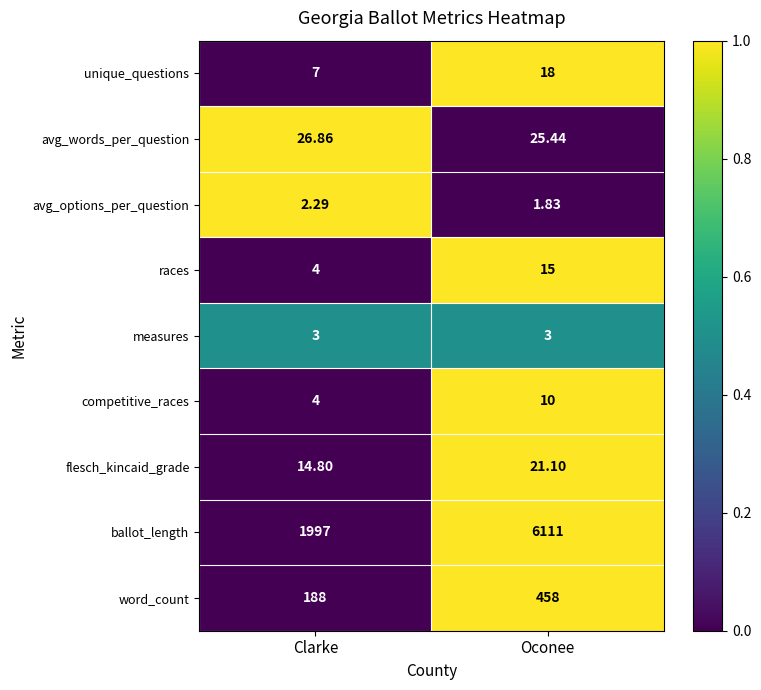

List the series in order of their peak value, highest first.

ballot_length, word_count, avg_words_per_question, flesch_kincaid_grade, unique_questions, races, competitive_races, measures, avg_options_per_question